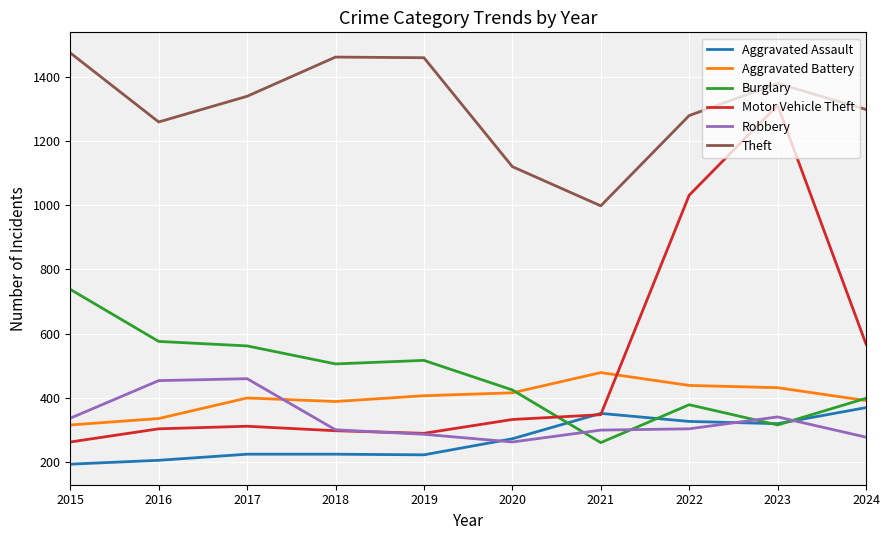

The Aggravated Battery series shows 212 at 2018. True or false?

False